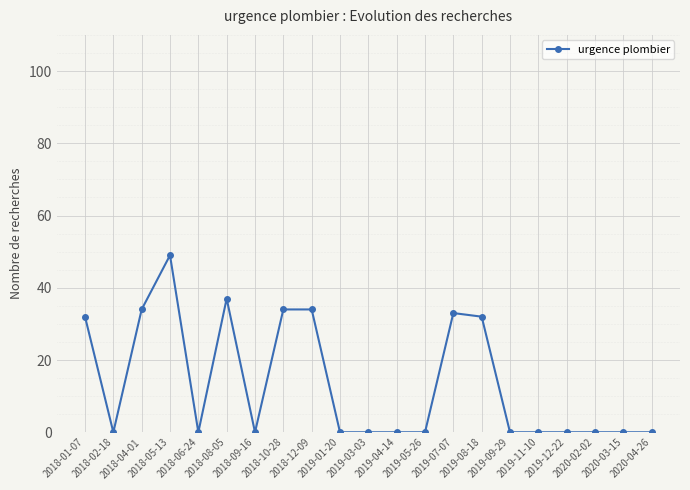

True or false: the data has more than 0 interior local peaks.

True